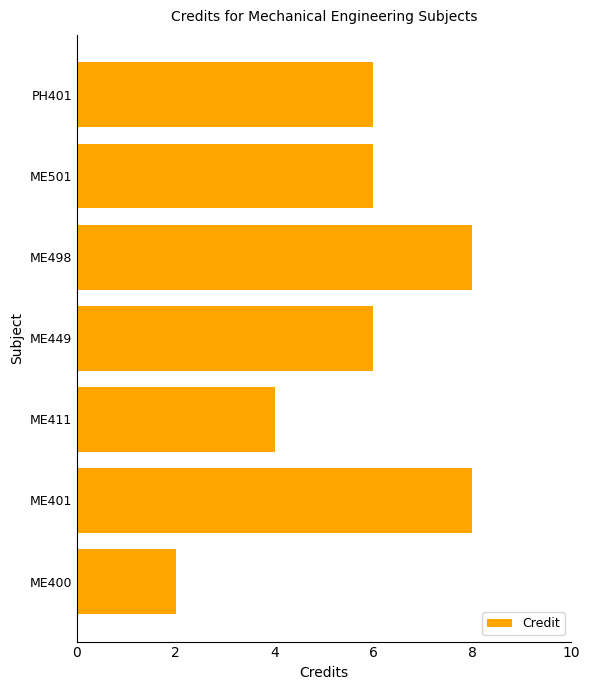

At which category does the chart reach its minimum across all series?

ME400